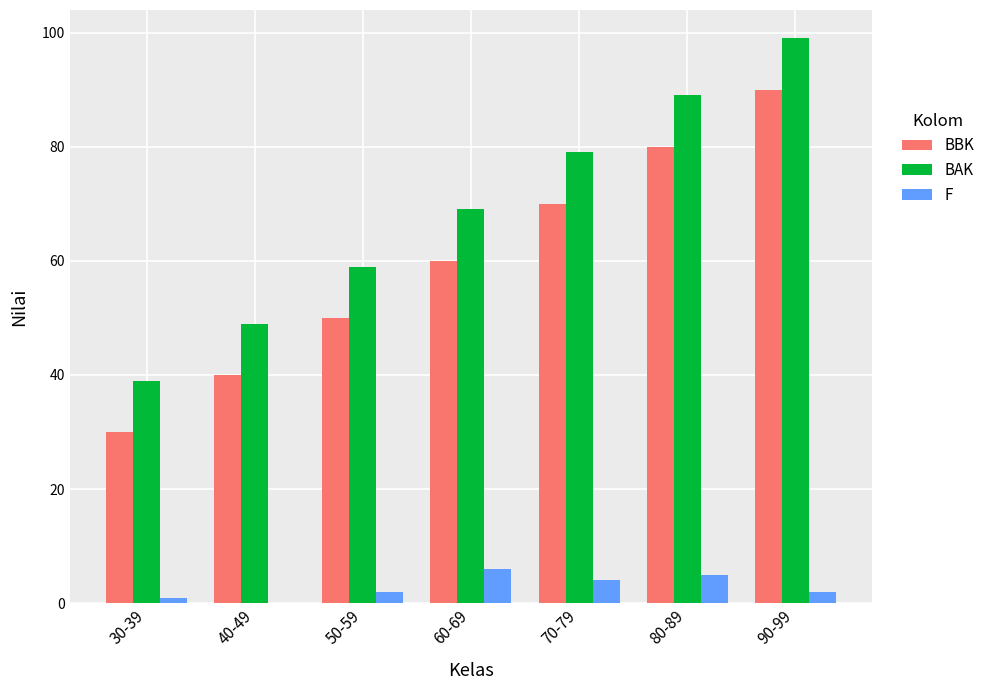

What are all the series names shown in the legend?

BBK, BAK, F